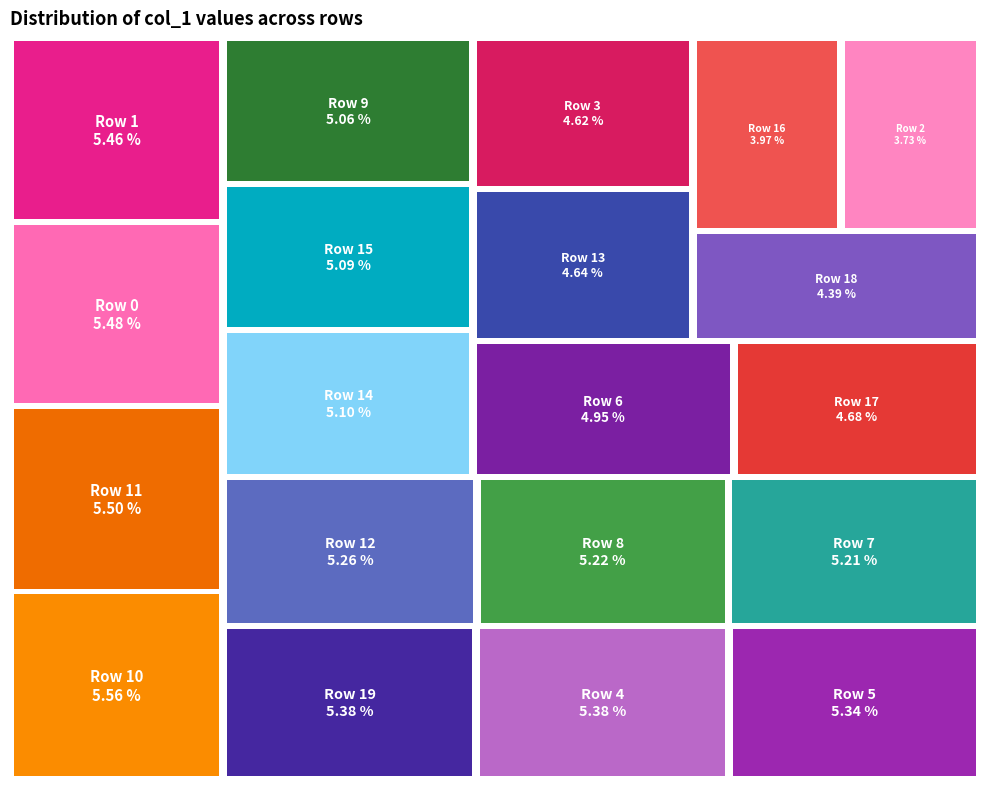

What is the smallest slice in the pie chart?

Row 2